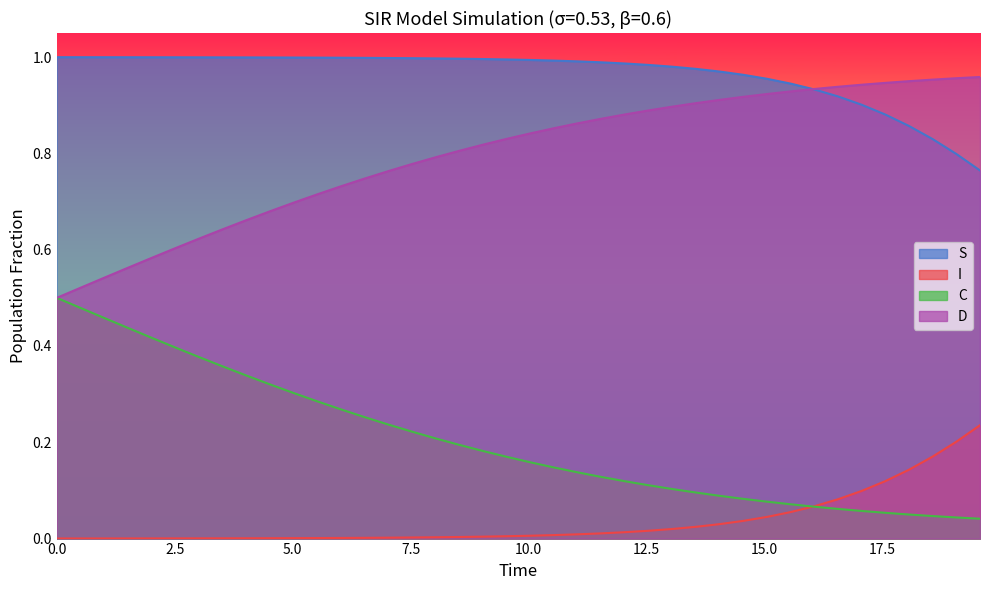

Does the chart have visible grid lines?

No